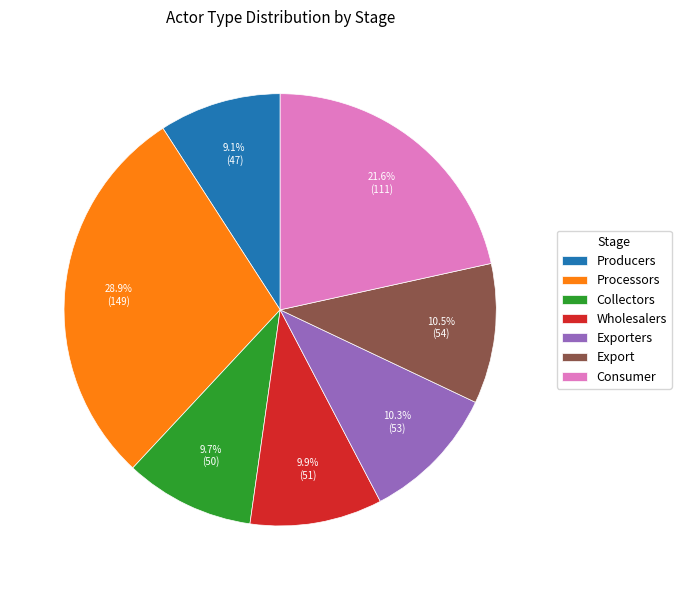

What percentage is the Wholesalers slice, to the nearest percent?

10%